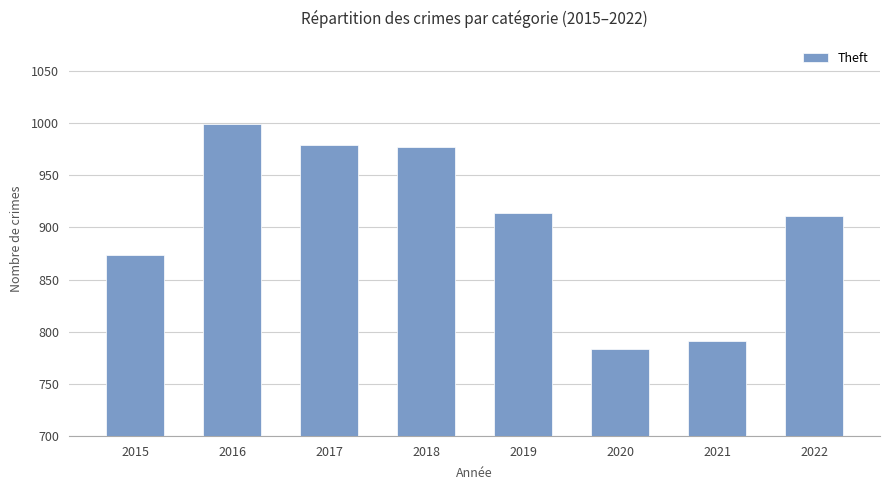

How many data points are less than 914?

4